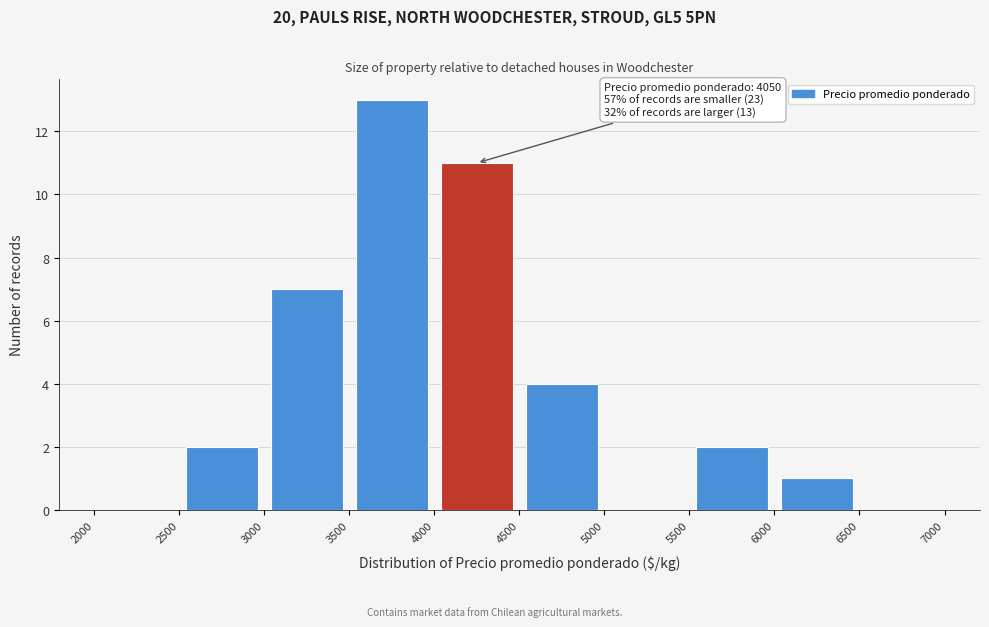

Over which range of the x-axis is the bar tallest?

3500 to 4000